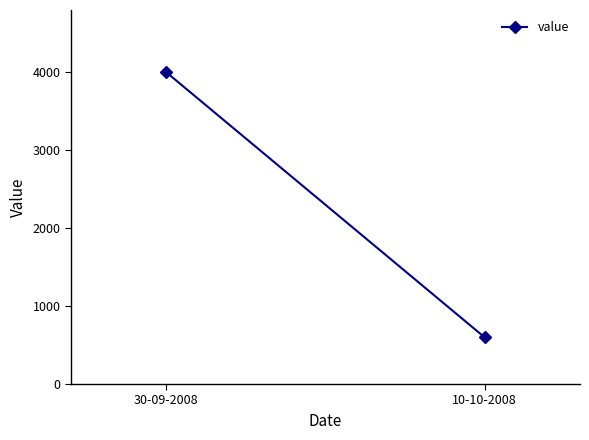

At which category does the chart reach its peak across all series?

30-09-2008